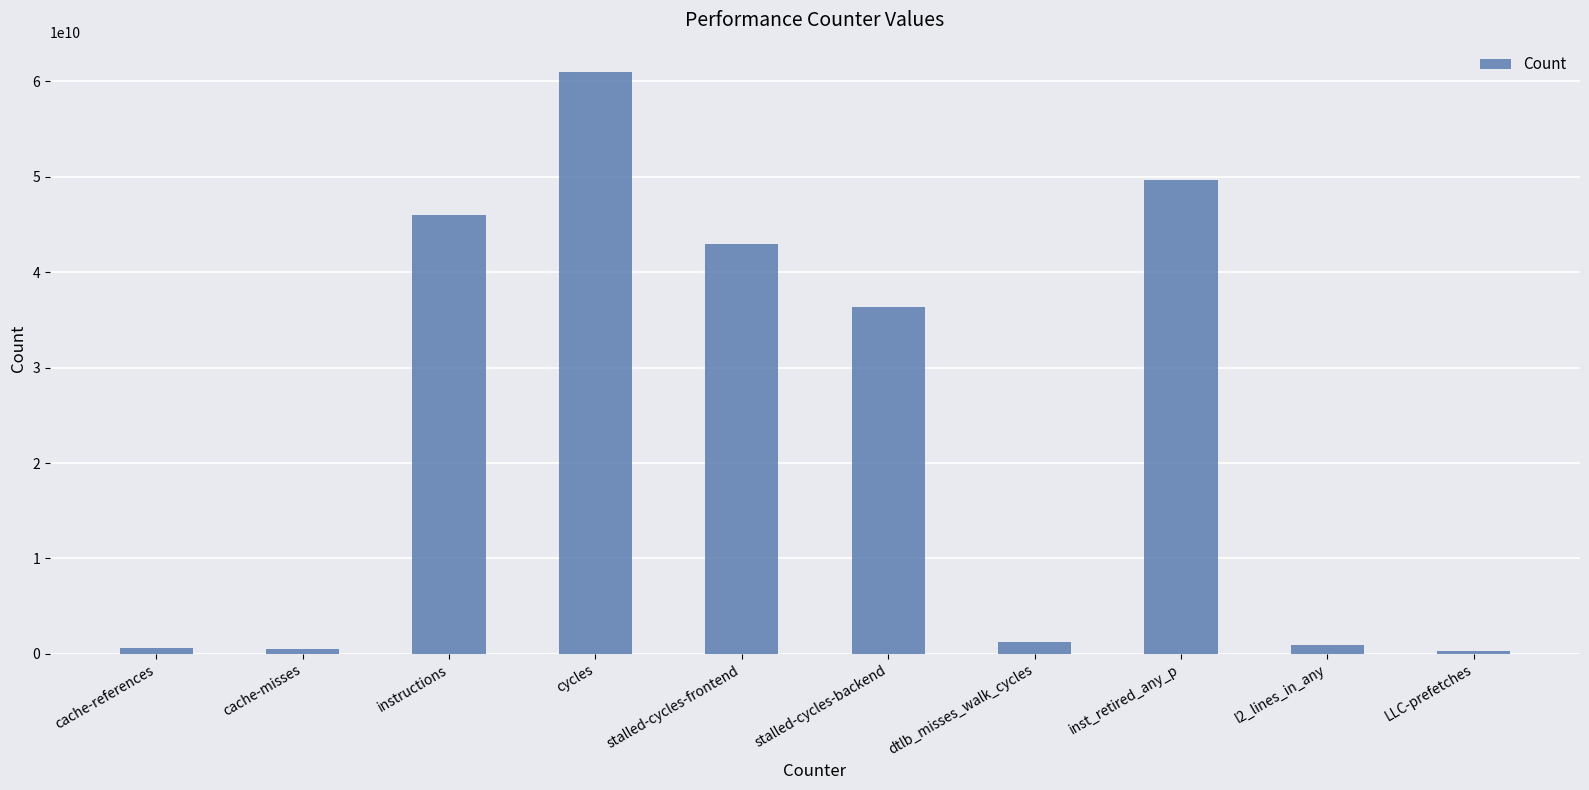

What is the ratio of the value at inst_retired_any_p to the value at instructions?

1.1